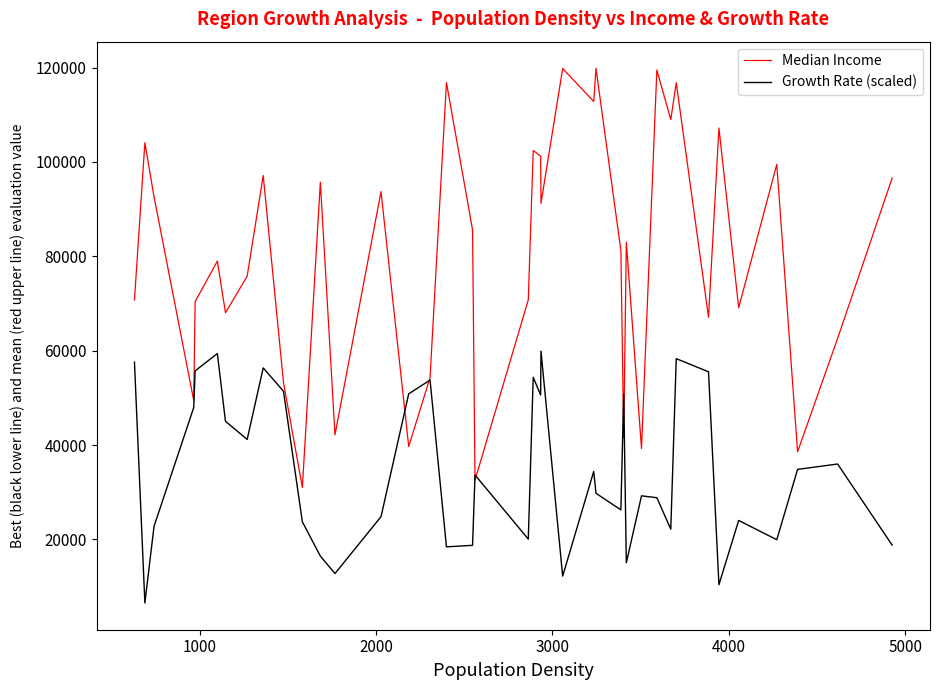

What is the minimum value shown in the chart?

6534.0